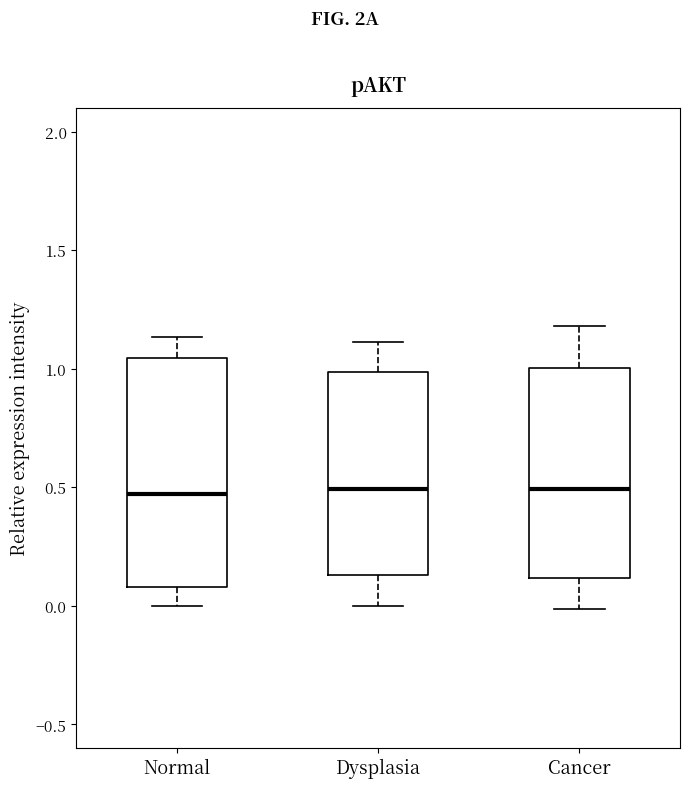

Which box is the tallest, from its lower edge to its upper edge?

Normal